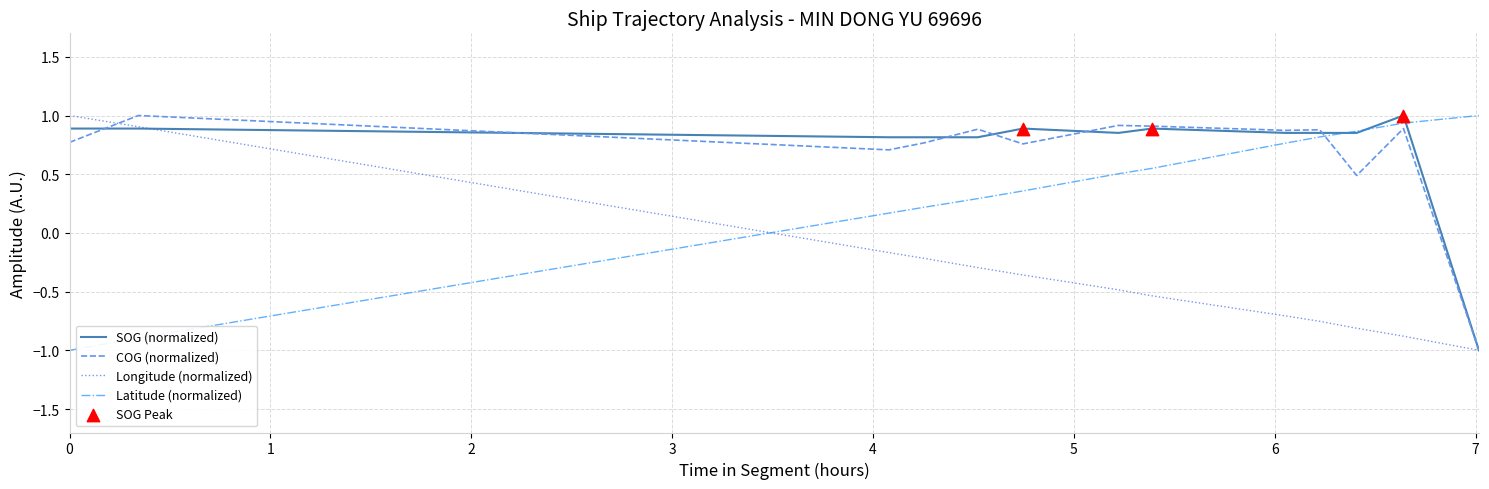

At how many categories does at least one series exceed 0?

13